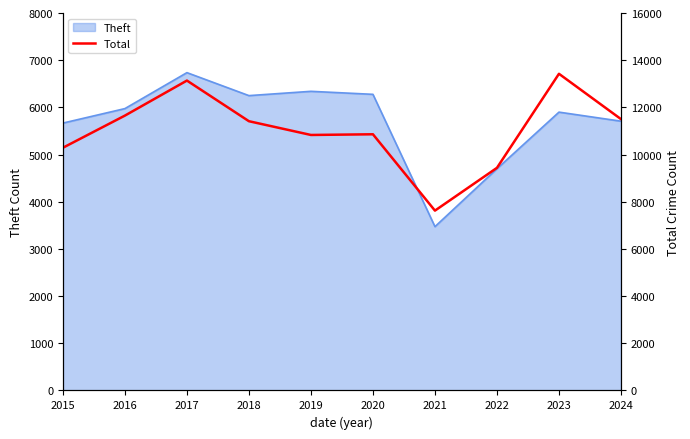

Reading left to right, transcribe all the data shown in this chart.

2015=10288	2016=11651	2017=13136	2018=11413	2019=10830	2020=10859	2021=7623	2022=9437	2023=13423	2024=11502